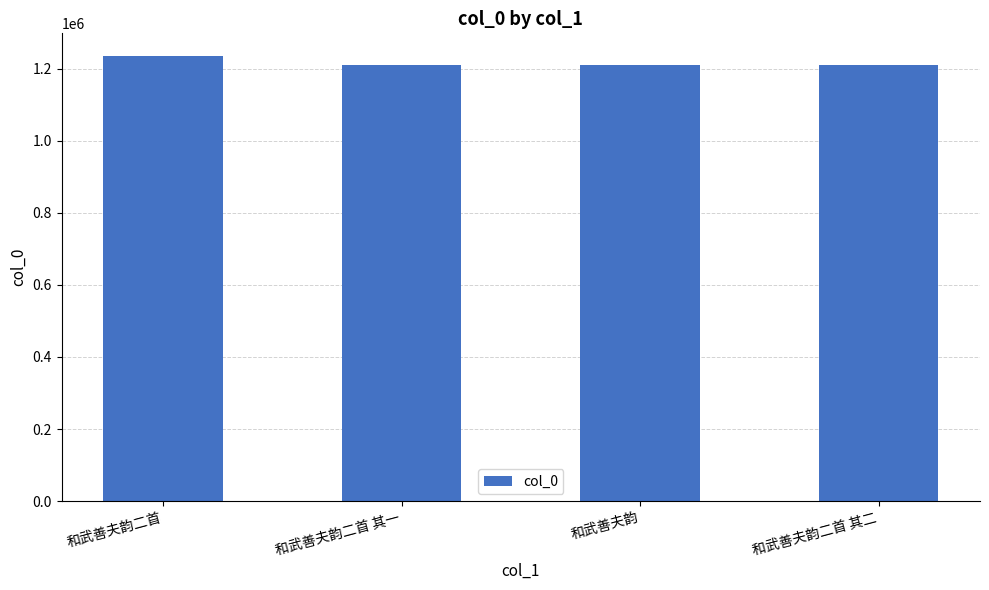

What is the maximum value shown in the chart?

1236732